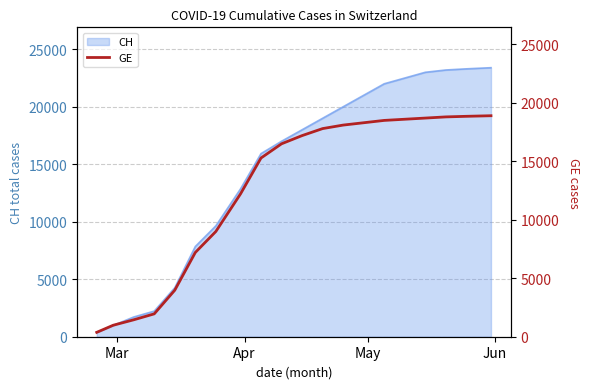

What is the highest value of the CH series?

23400